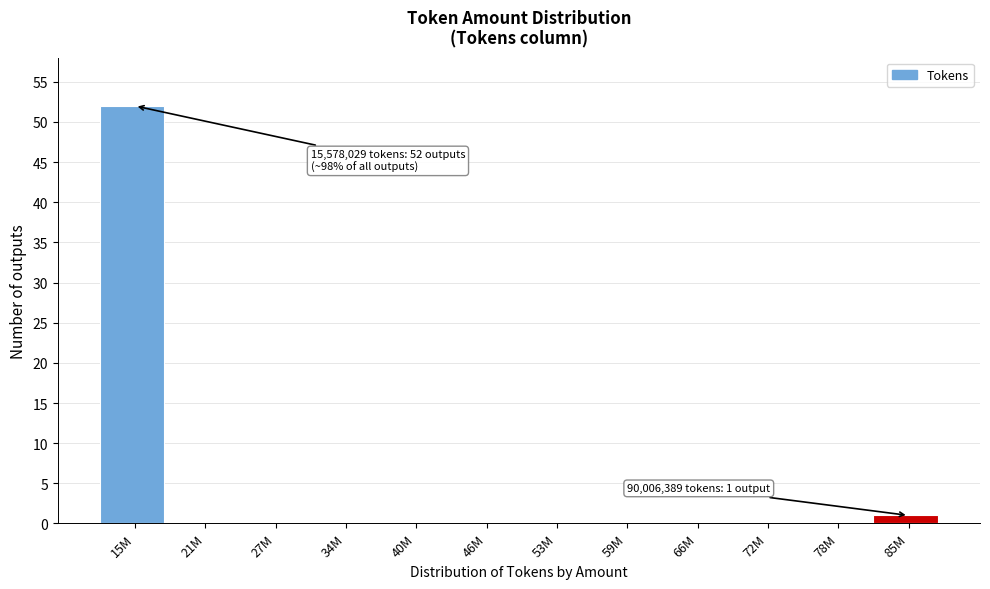

Reading right to left, transcribe all the data shown in this chart.

85M=1	78M=0	72M=0	66M=0	59M=0	53M=0	46M=0	40M=0	34M=0	27M=0	21M=0	15M=52